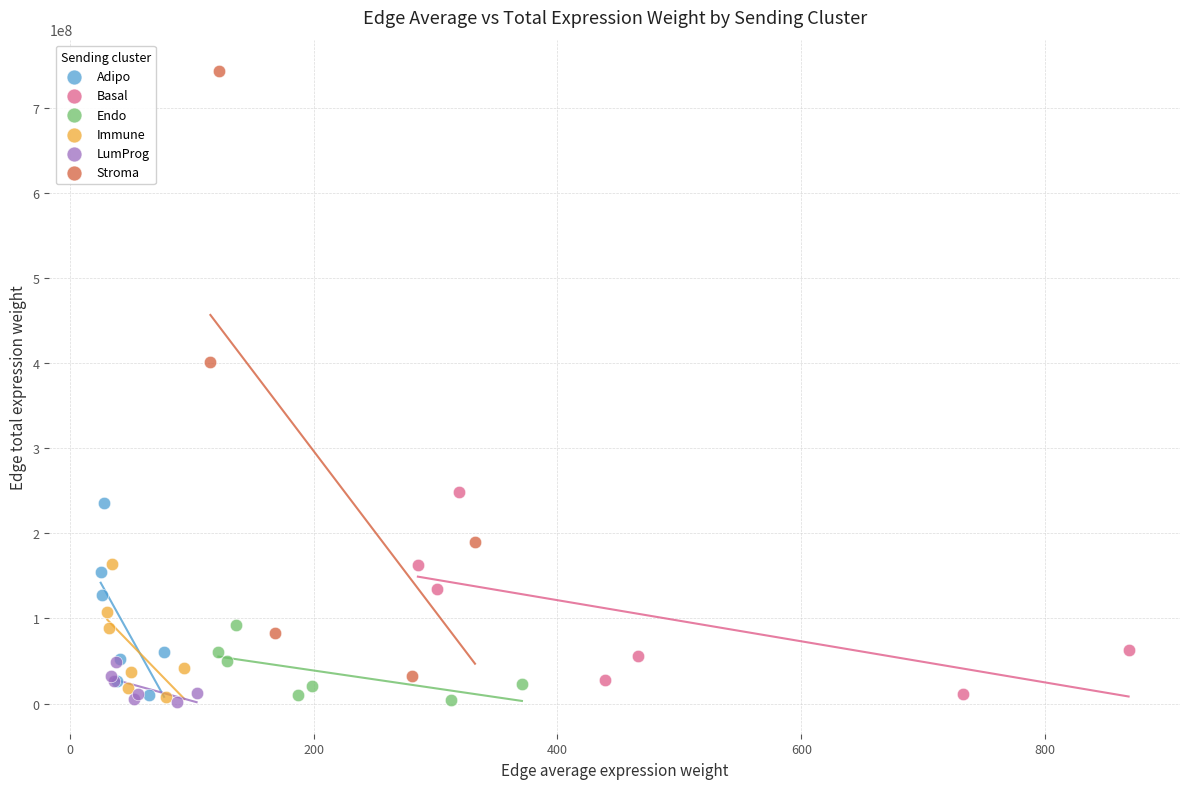

Which series has the widest spread of Y values?

Stroma